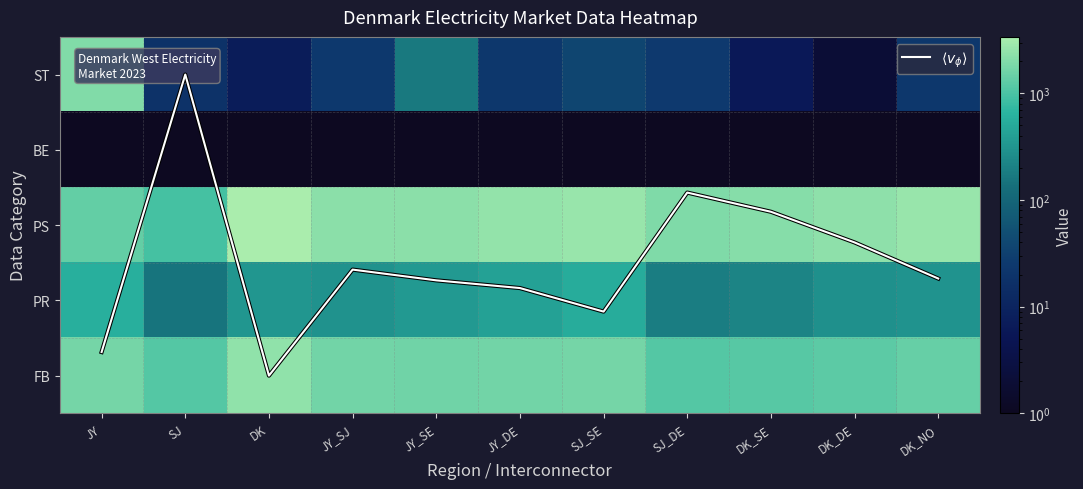

Rank the series by their maximum value, from lowest to highest.

BE, $\langle v_\phi \rangle$, PR, ST, FB, PS